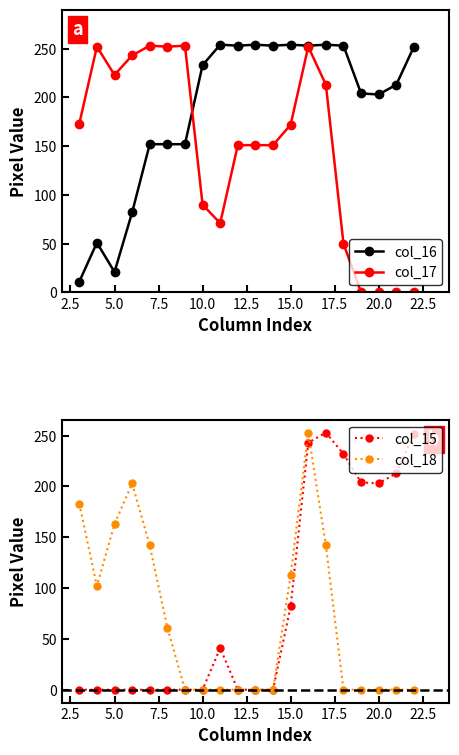

What is the average value of the col_16 series?

188